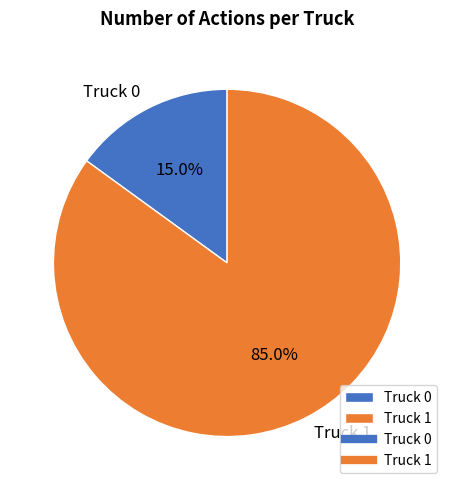

To the nearest percent, what is the combined percentage of Truck 0 and Truck 1?

100%